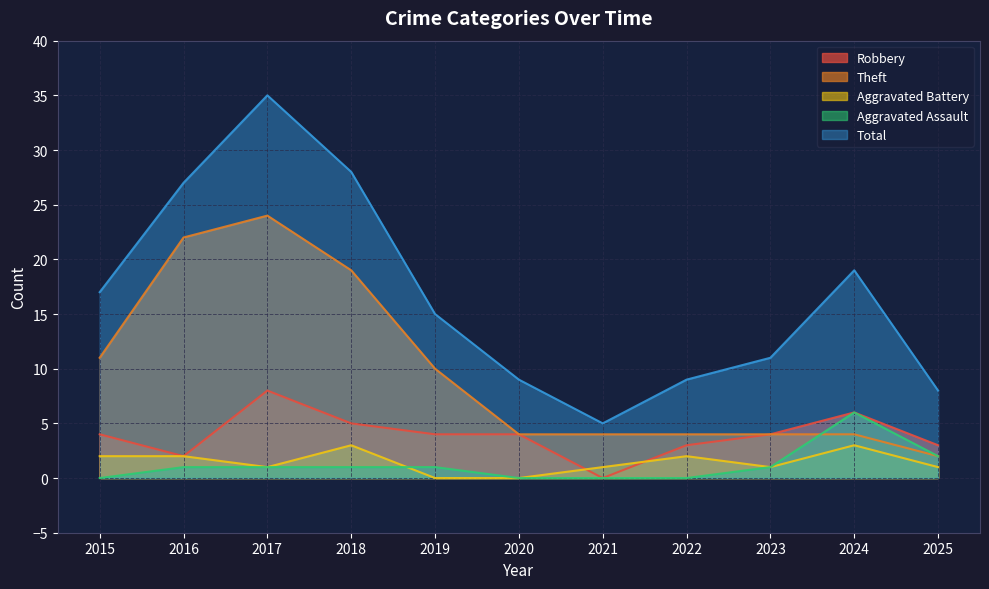

Where is the first local maximum for Aggravated Battery?

2018